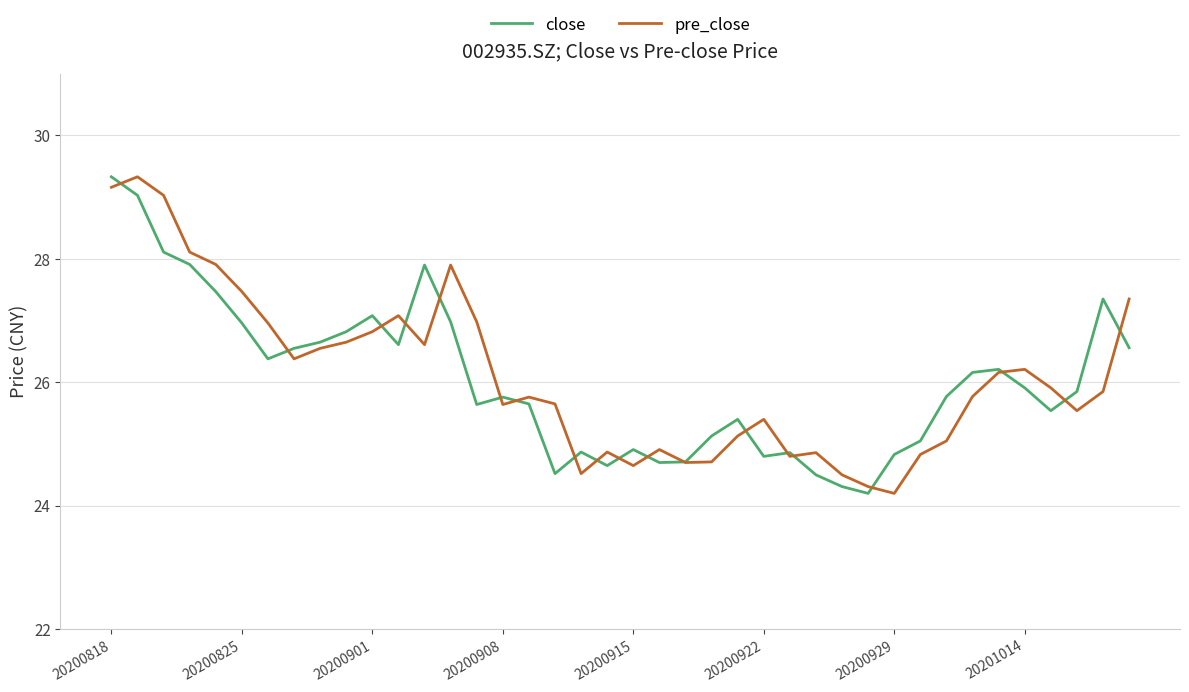

What is the highest value of the close series?

29.3